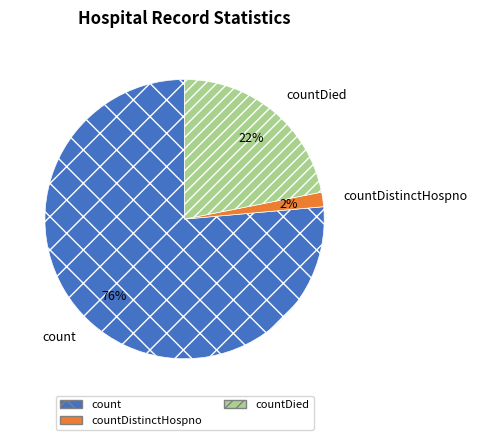

What is the largest slice in the pie chart?

count